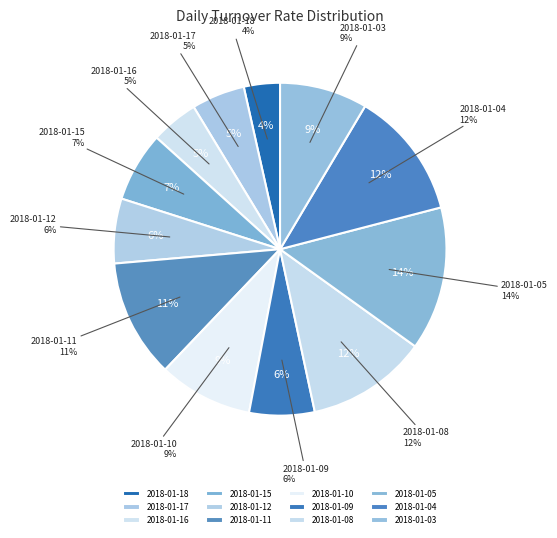

What is the ratio of the value at 2018-01-17 to the value at 2018-01-05?

0.4